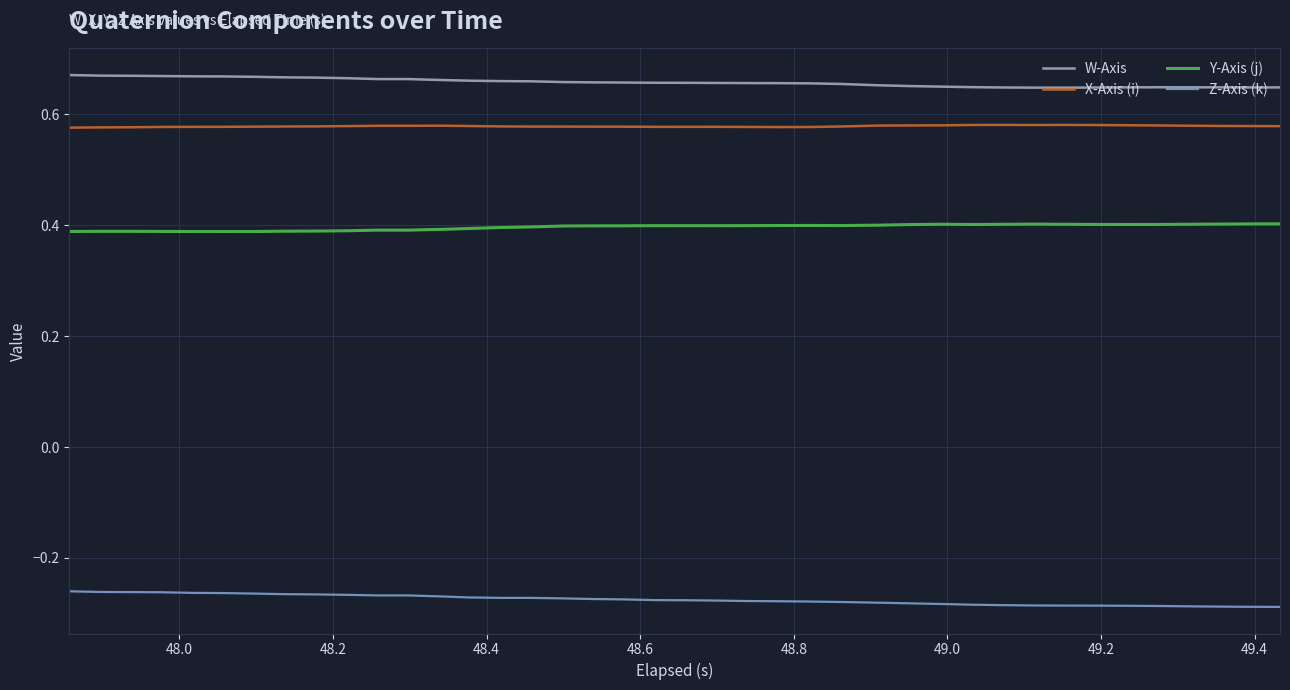

Which series has the largest total across all categories?

W-Axis